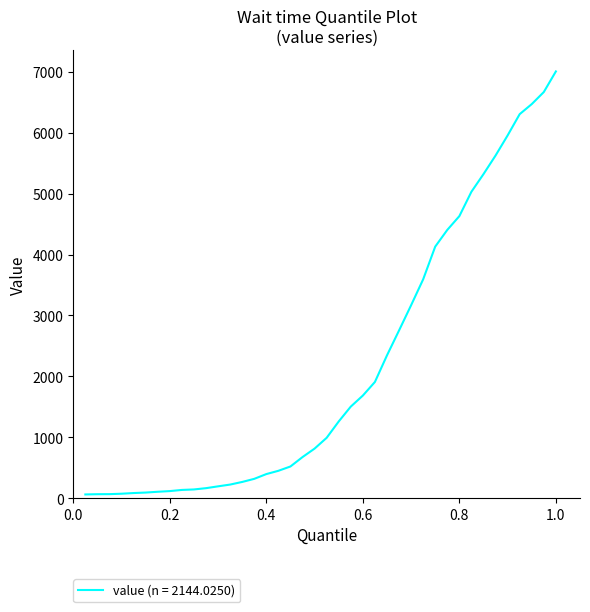

What is the greatest value displayed?

7004